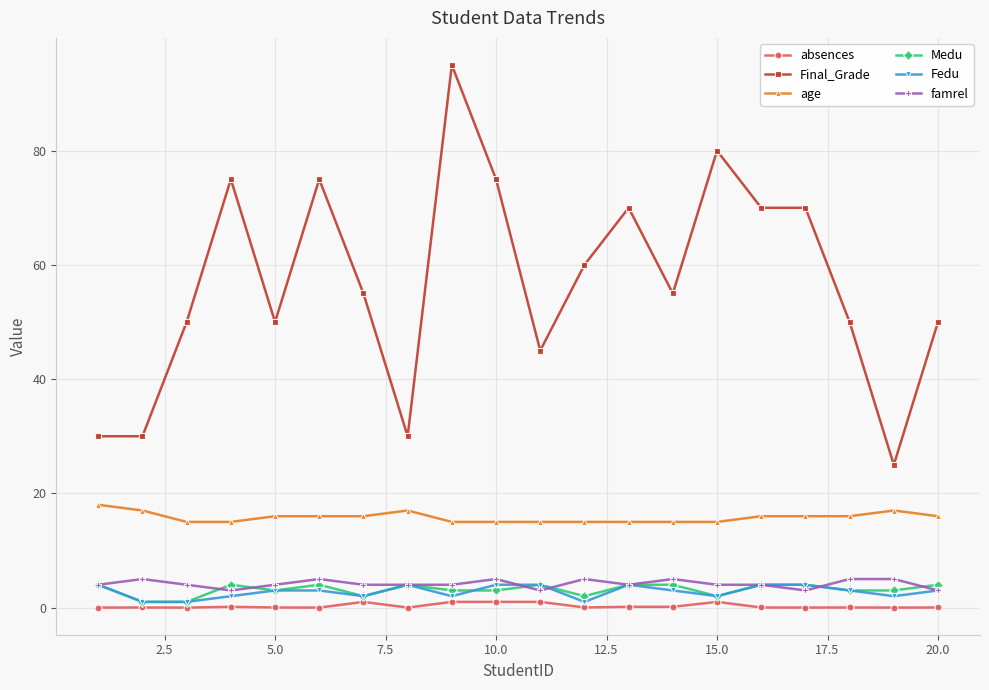

Which series has the largest total across all categories?

Final_Grade